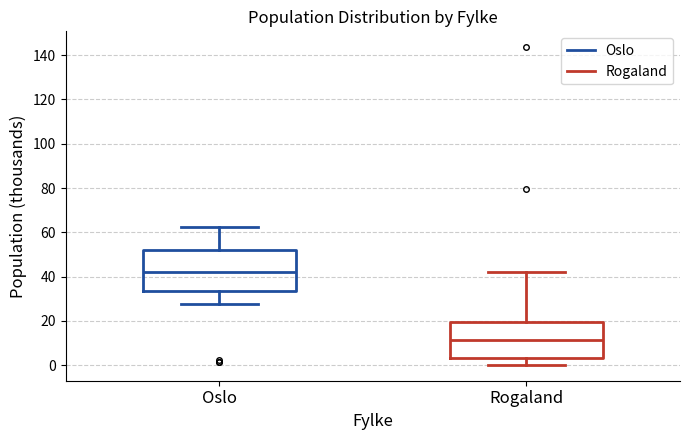

Reading left to right, transcribe this box plot: for each box, give where its median line is, the range the box spans, and where its two whiskers end, as read against the y-axis. The values are not printed on the chart, so give them approximately, as read against the axis.

Oslo: median 42, box 34 to 52, whiskers 28 to 62
Rogaland: median 12, box 4 to 20, whiskers 0 to 42